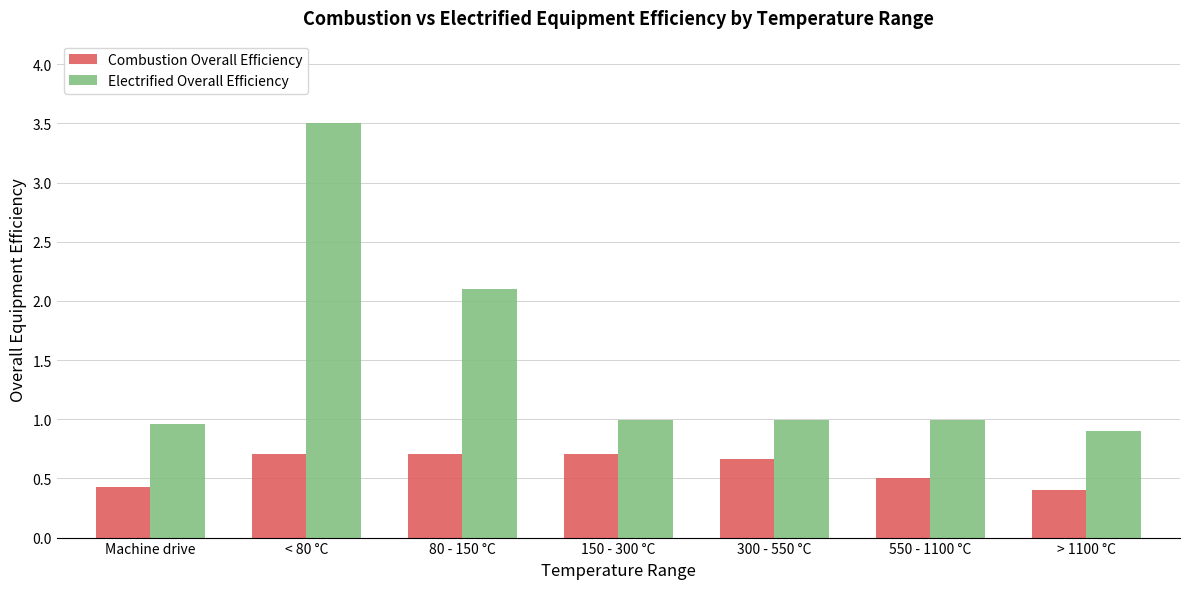

Which series has the widest spread of values?

Electrified Overall Efficiency